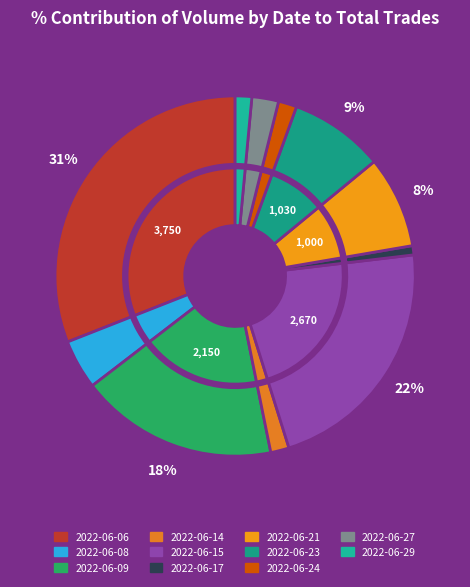

The 2022-06-14 slice represents 2% of the pie. True or false?

True